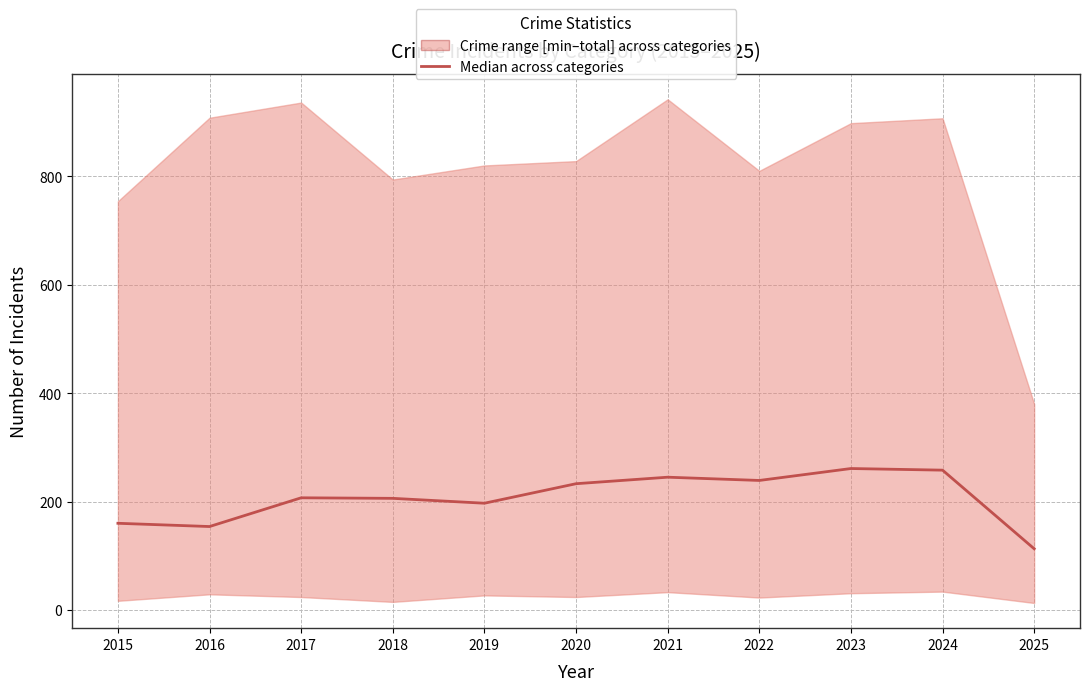

What is the value of the 3rd point from the left?

207